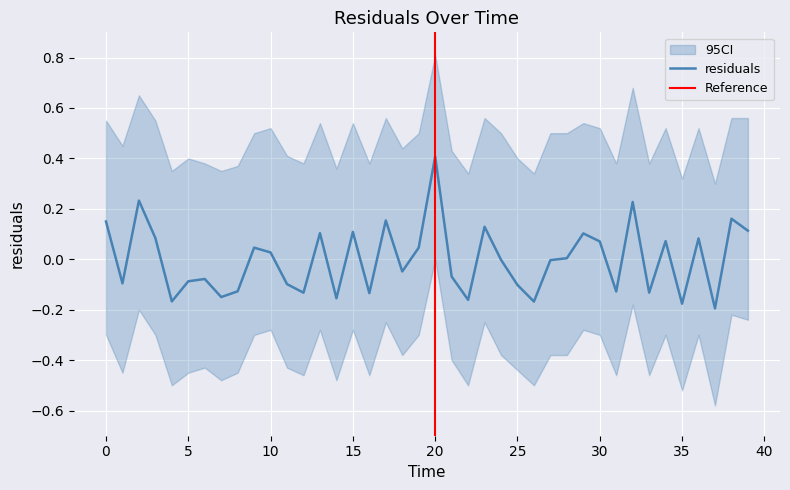

At which label is residuals closest to 0?

24